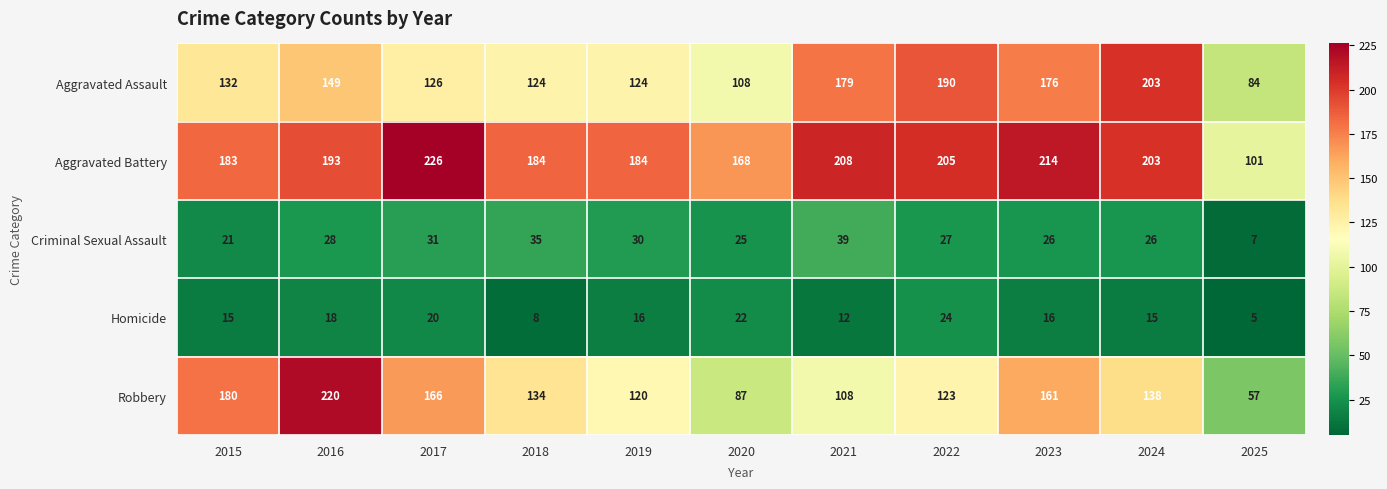

At which category is the sum across all series the highest?

2016